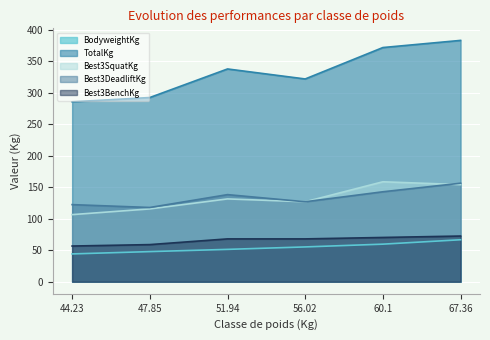

Which category has the lowest value in the BodyweightKg series?

44.23